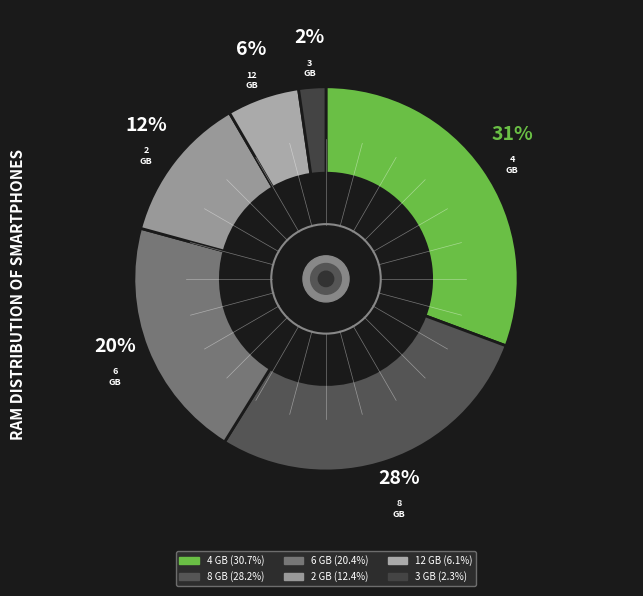

What is the largest slice in the pie chart?

4 GB